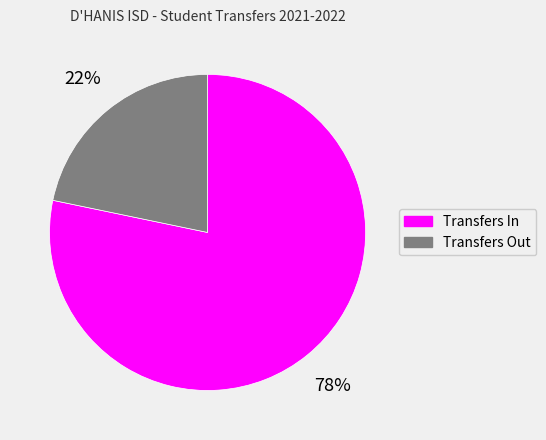

Which has a higher value, Transfers In or Transfers Out?

Transfers In